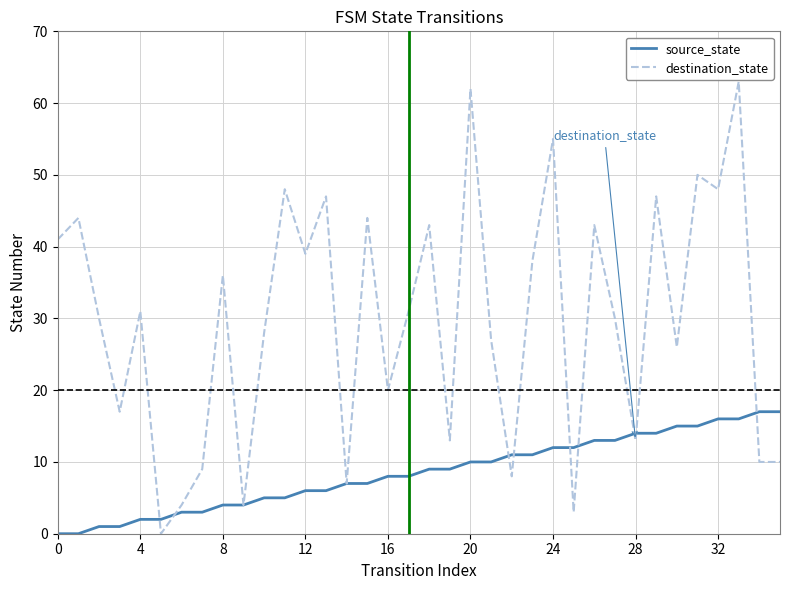

Which series ends up on top after the final intersection of source_state and destination_state?

source_state